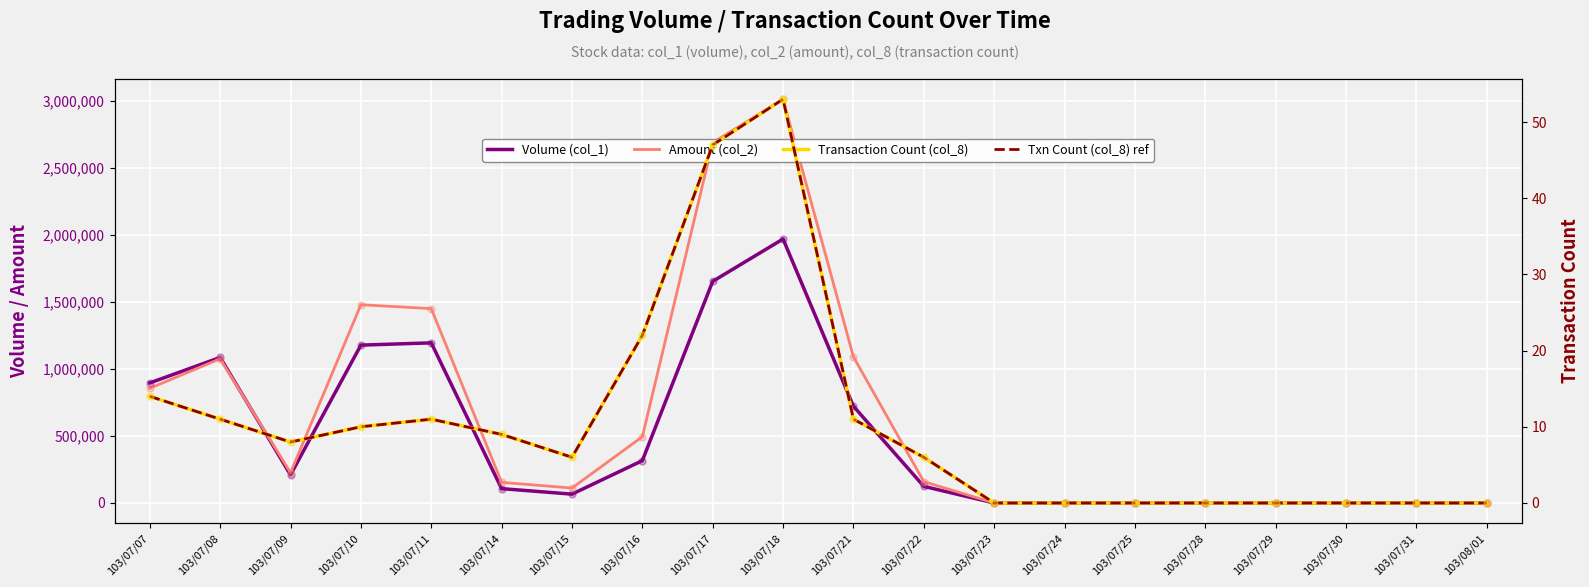

Which series has the largest total across all categories?

Amount (col_2)